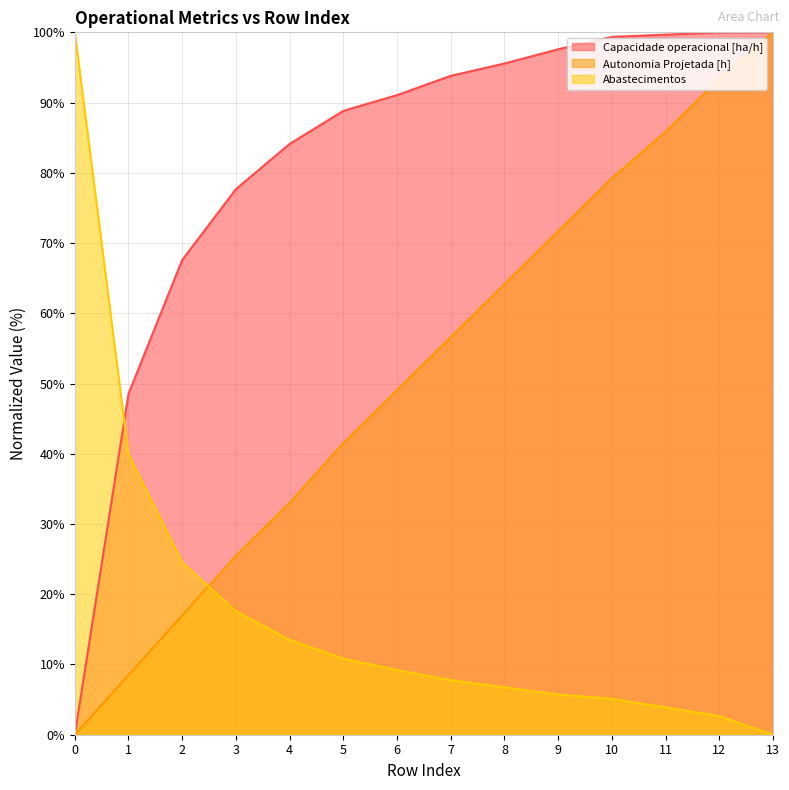

What are all the series names shown in the legend?

Capacidade operacional [ha/h], Autonomia Projetada [h], Abastecimentos